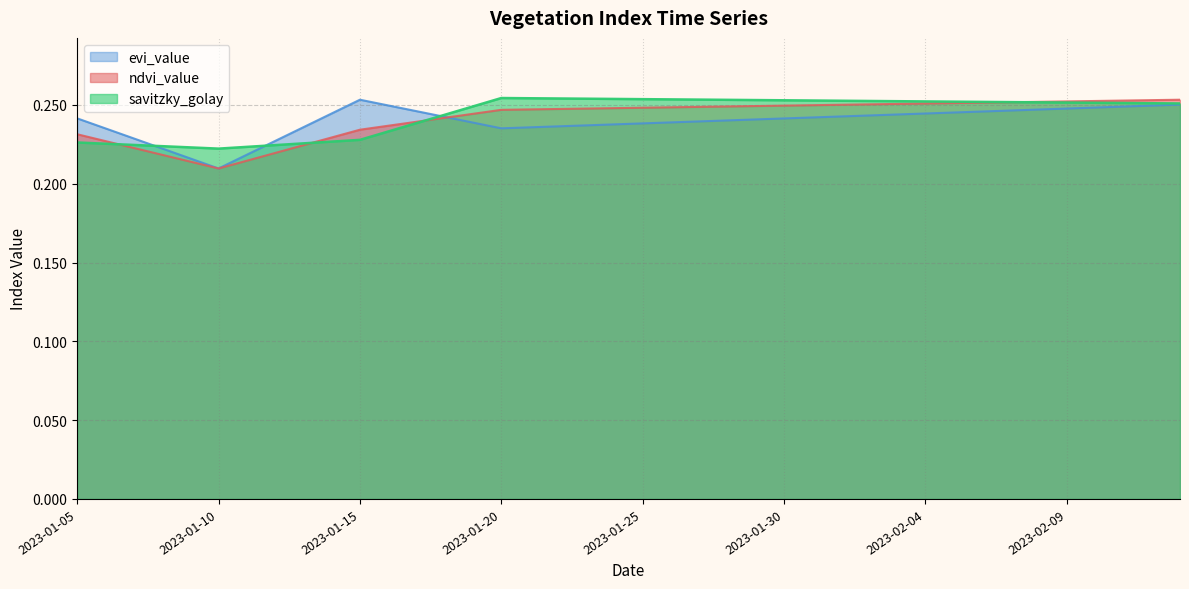

At which category is the sum across all series the highest?

2023-02-13